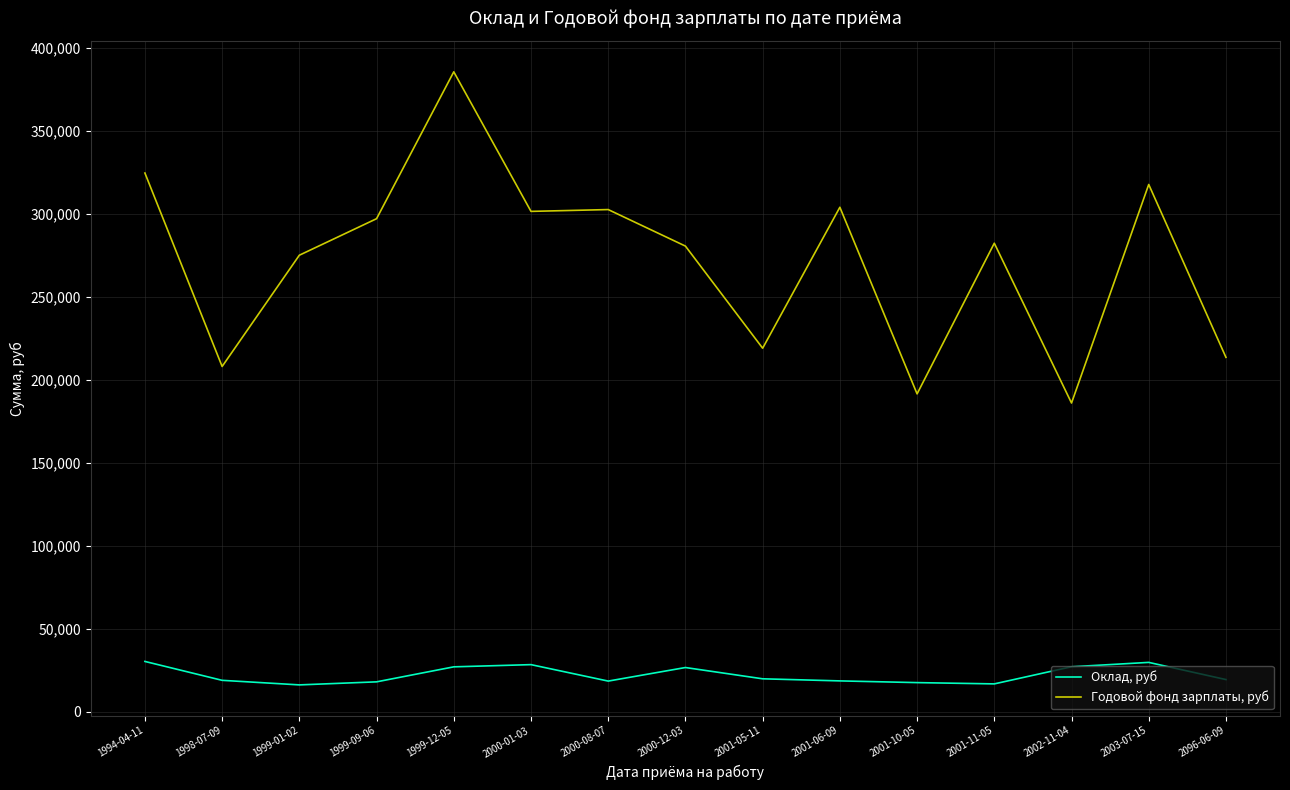

At which category is the sum across all series the highest?

1999-12-05